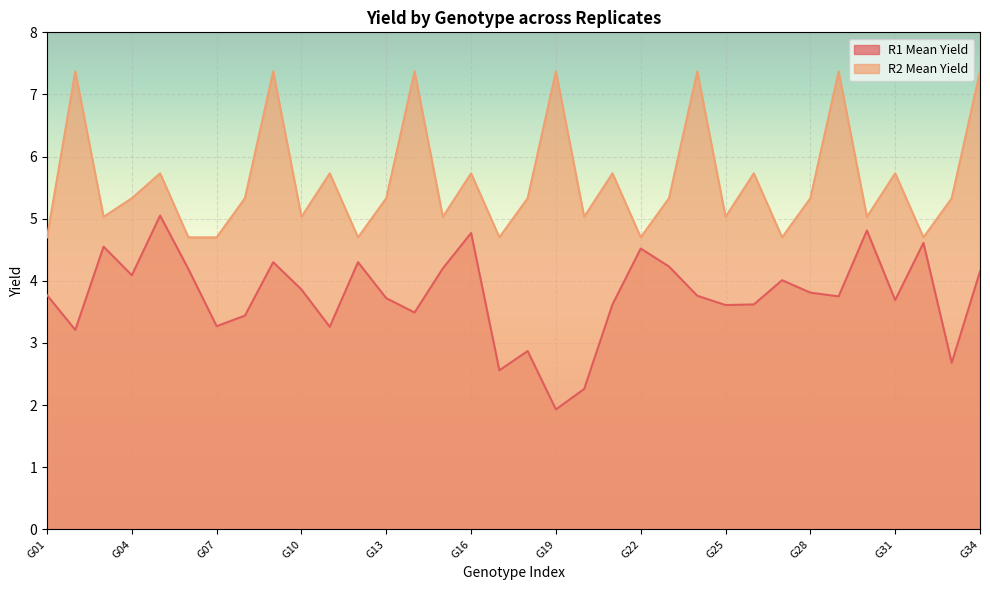

At which label does R2 Mean Yield first exceed 5?

G02